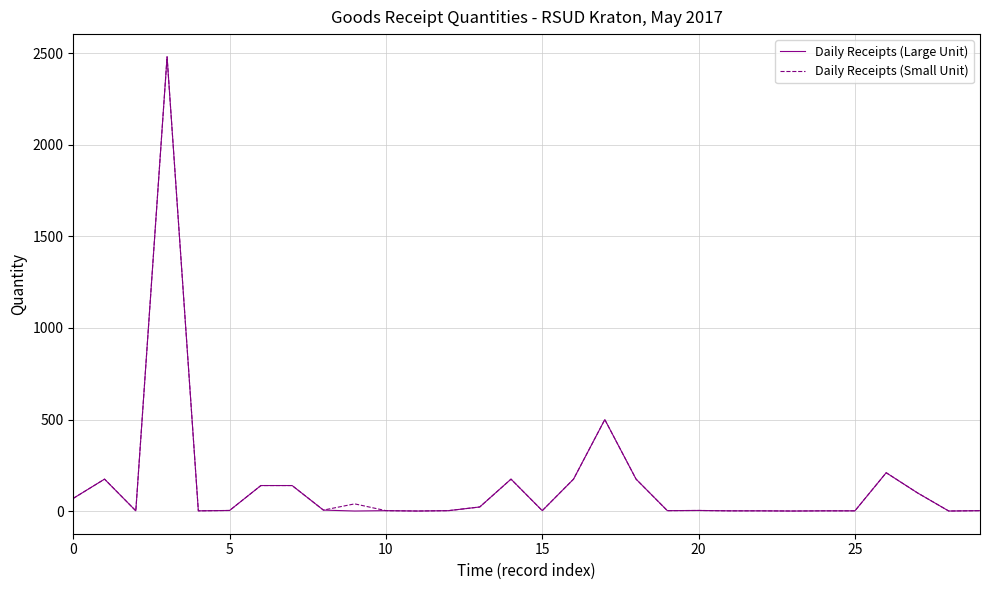

Which series has the largest total across all categories?

Daily Receipts (Small Unit)